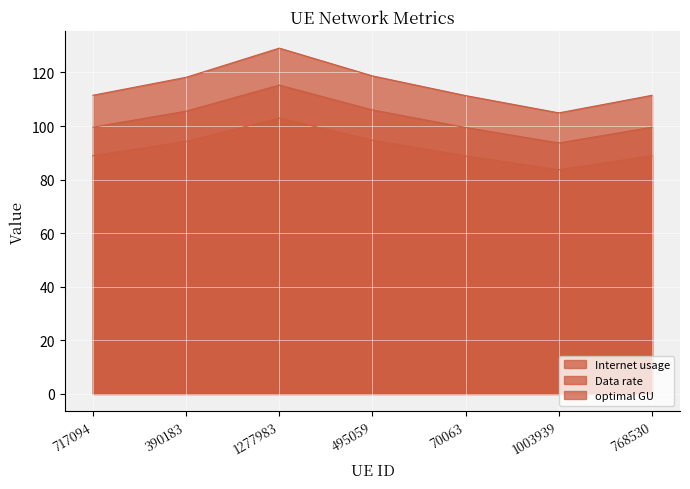

What is the total value across all series at 717094?

300.0